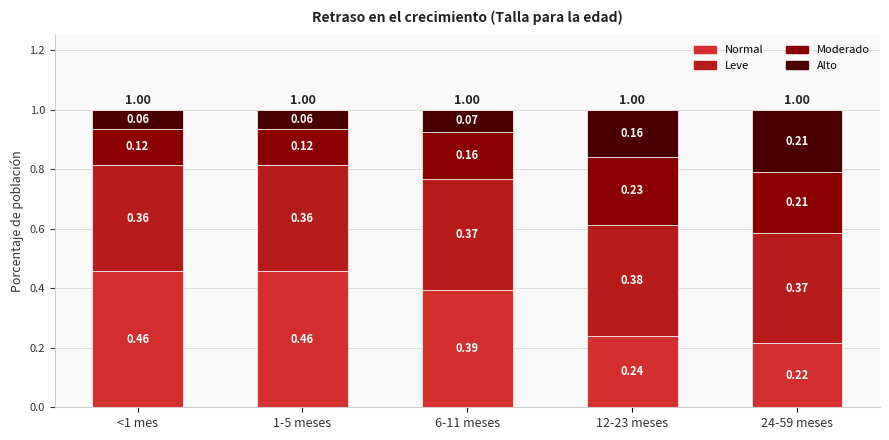

How many bars are there in total?

5